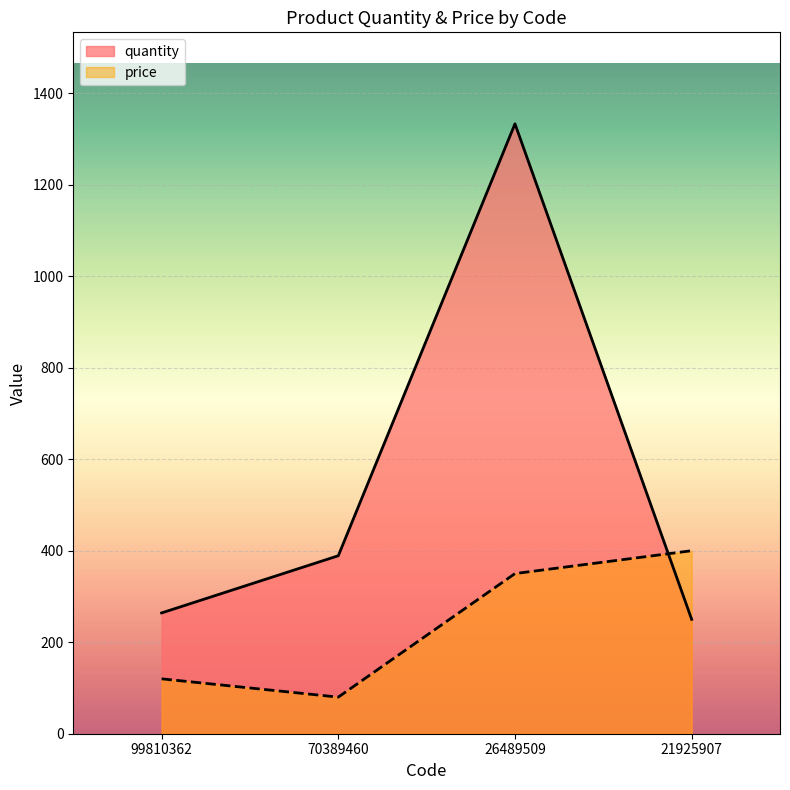

True or false: quantity and price intersect in this chart.

True